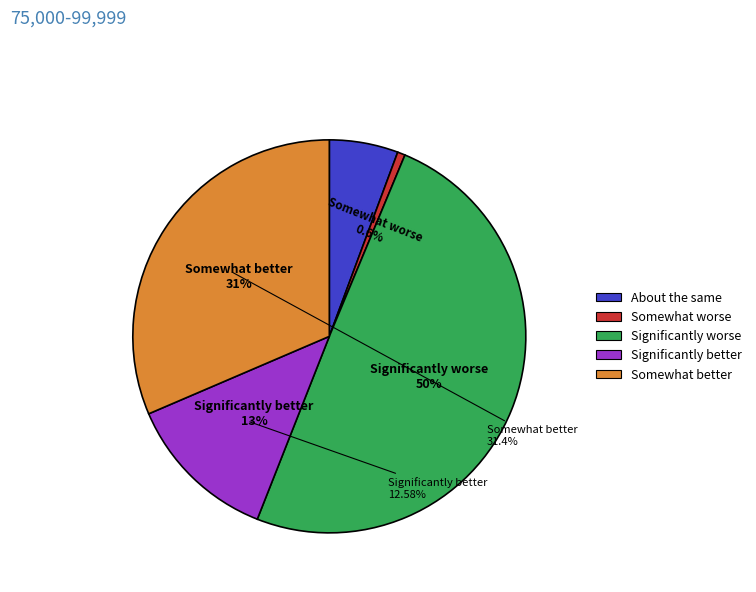

What is the change in value from 2 to 3?

+78